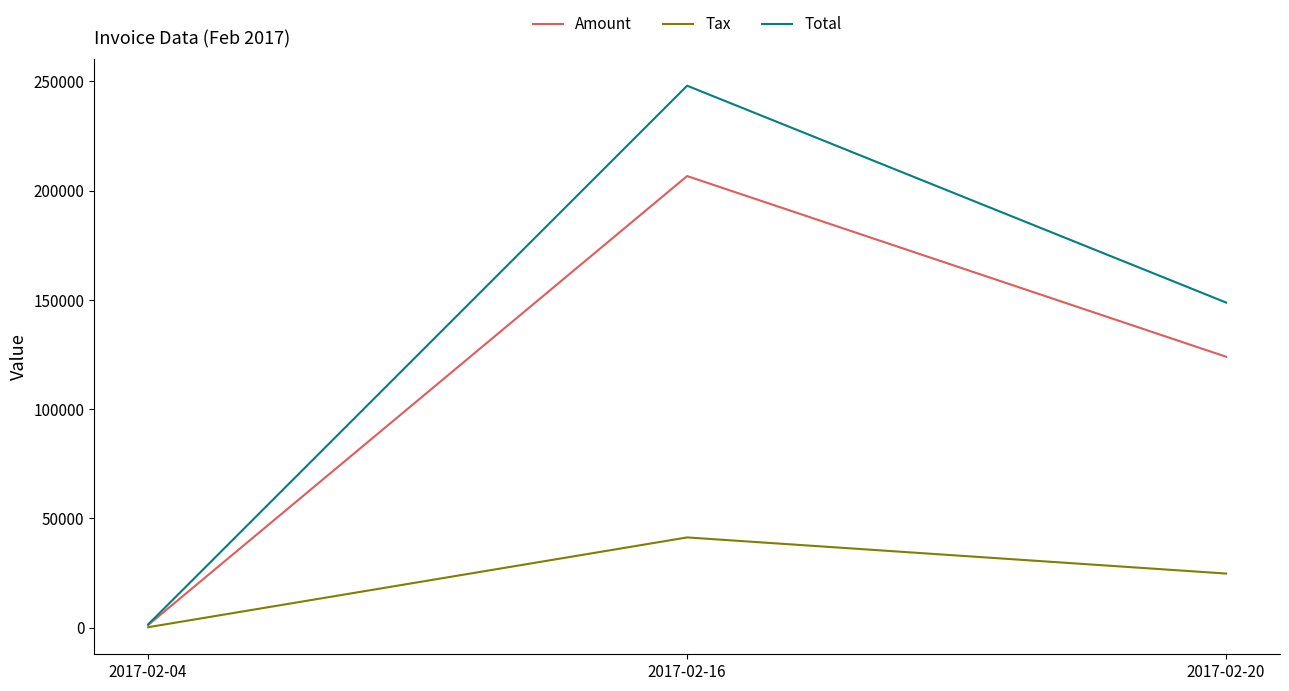

Which series has the widest spread of values?

Total